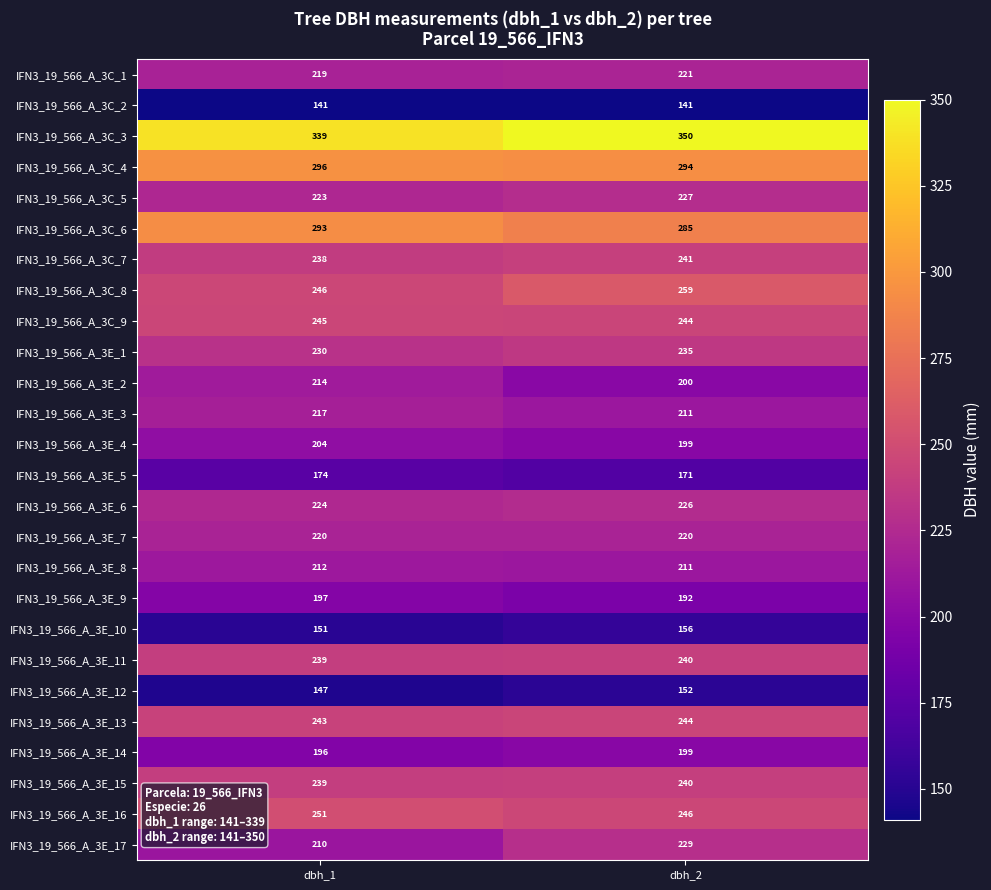

What is the difference between the highest and lowest values at dbh_2?

209